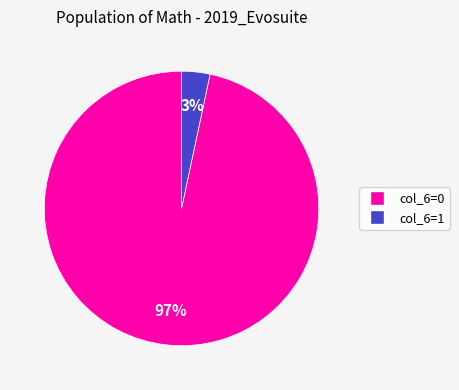

What is the majority slice?

col_6=0